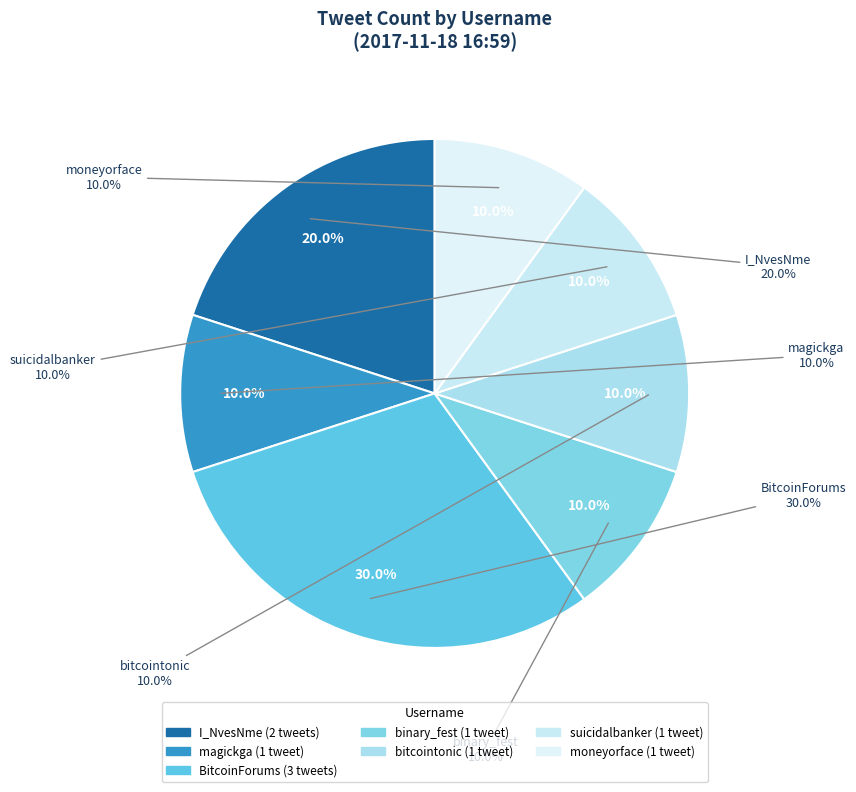

Is there any slice that represents more than half of the pie?

No